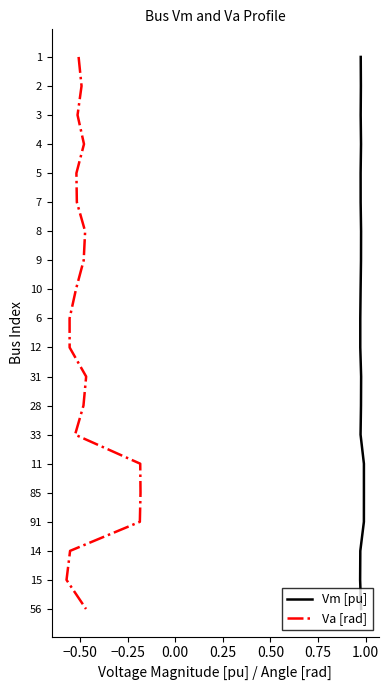

Is this an area chart (filled region under the line)?

No